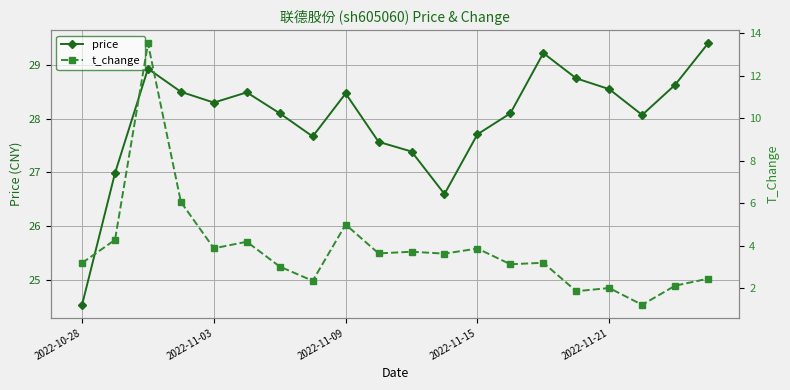

Count the number of data series in this chart.

2